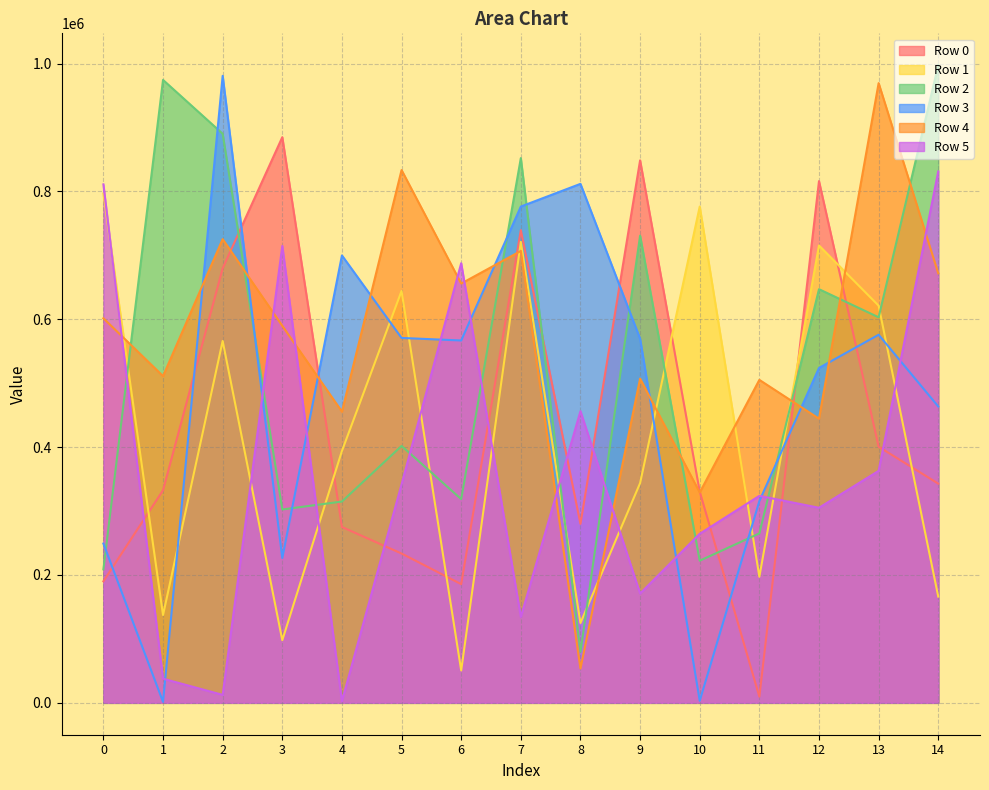

Does the chart display data point markers on the line(s)?

No